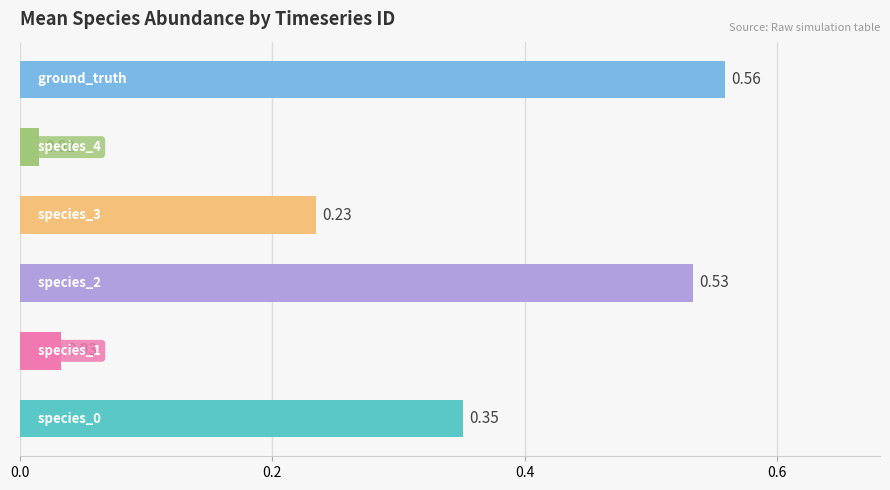

What is the average value?

0.3